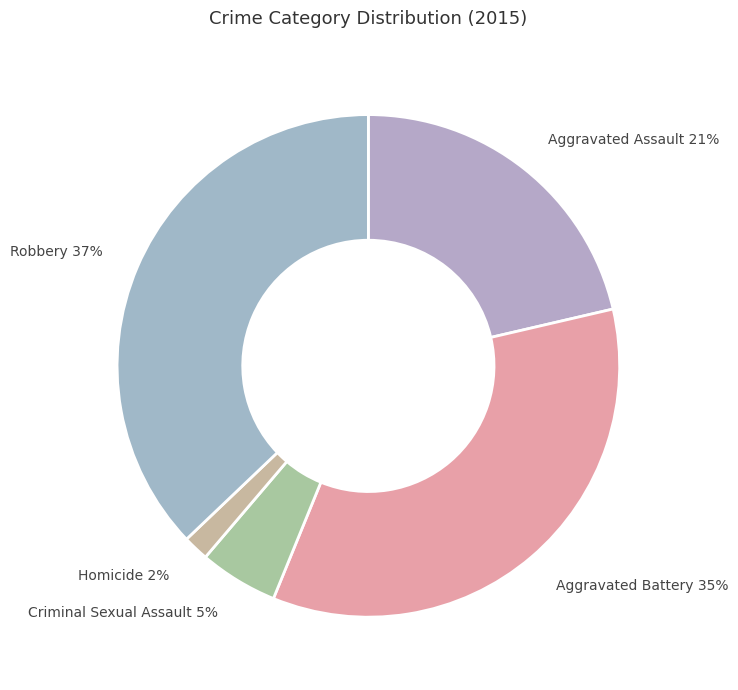

True or false: Aggravated Battery accounts for 21% of the total.

False